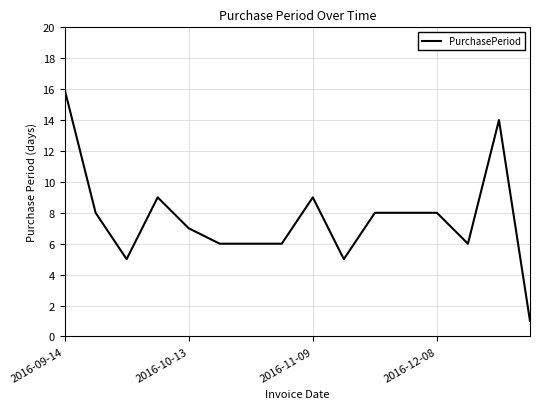

What is the average value?

8